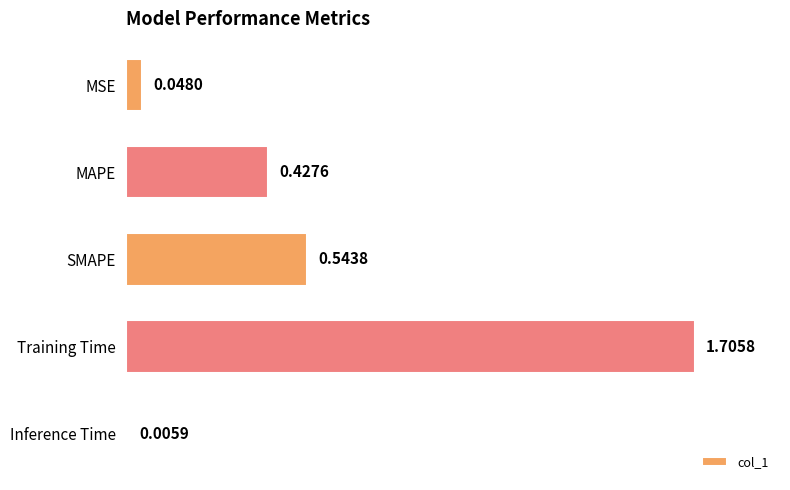

Which category has the lowest value across all series?

Inference Time